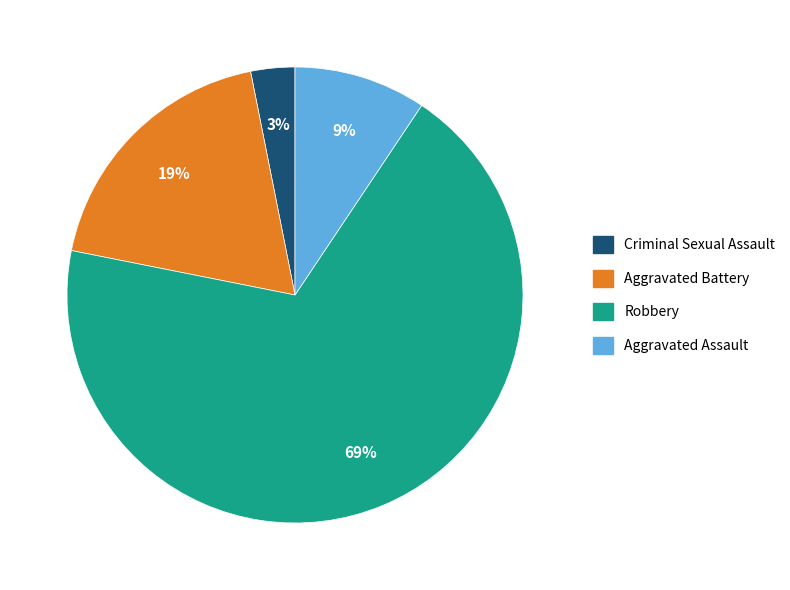

To the nearest percent, what is the difference between the largest and smallest slice percentages?

66%